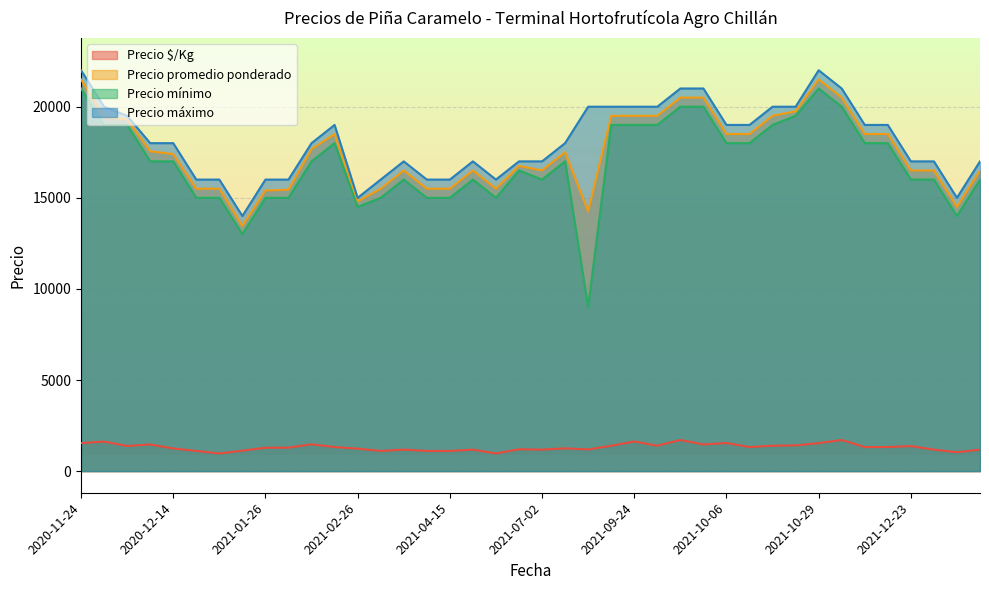

Which series has the largest range (max minus min)?

Precio mínimo